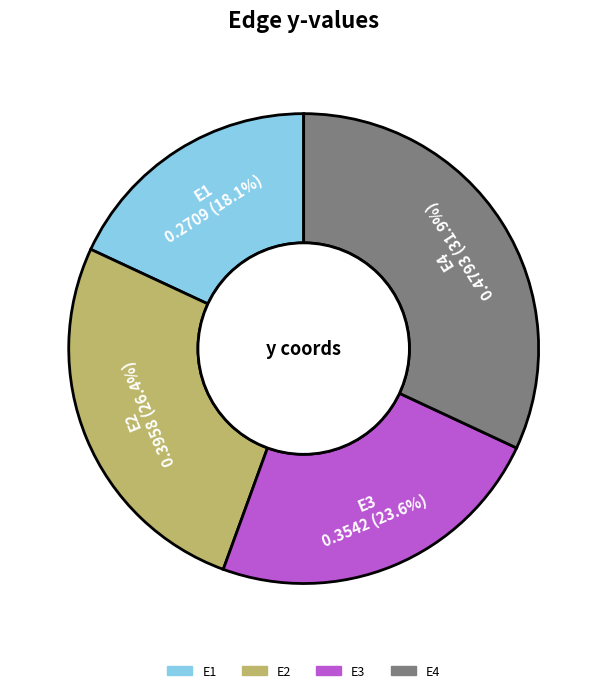

To the nearest percent, what percentage of the pie is E2?

26%